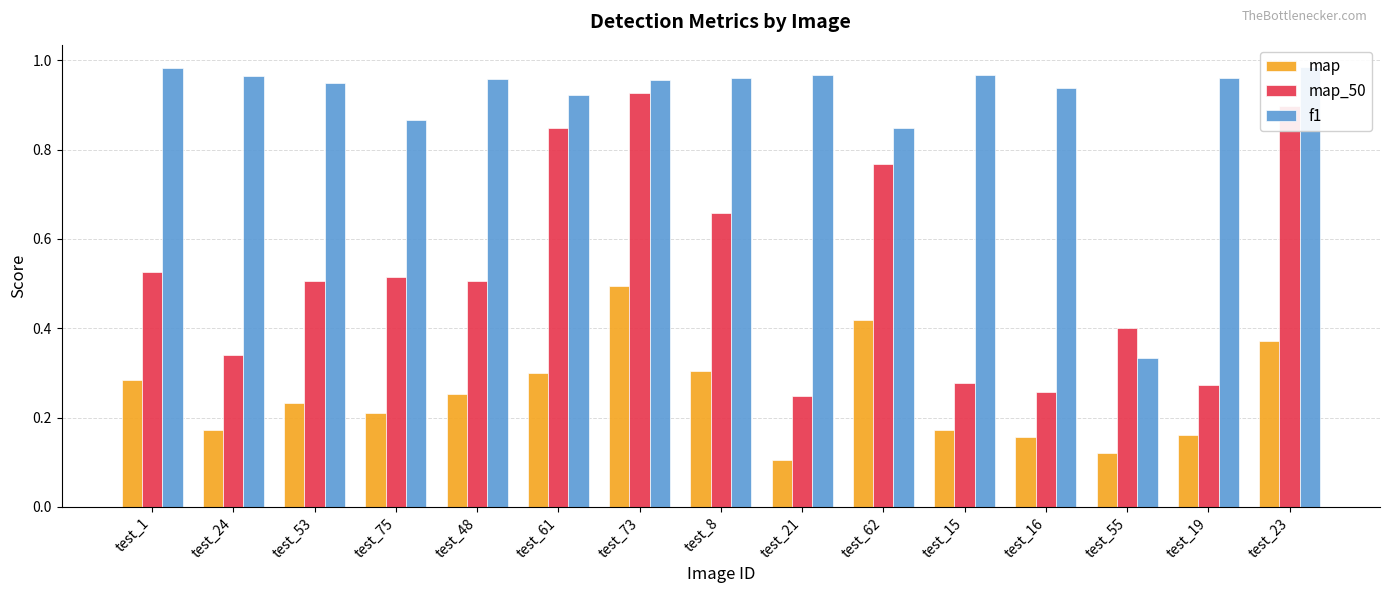

What is the label of the 10th bar from the left?

test_62